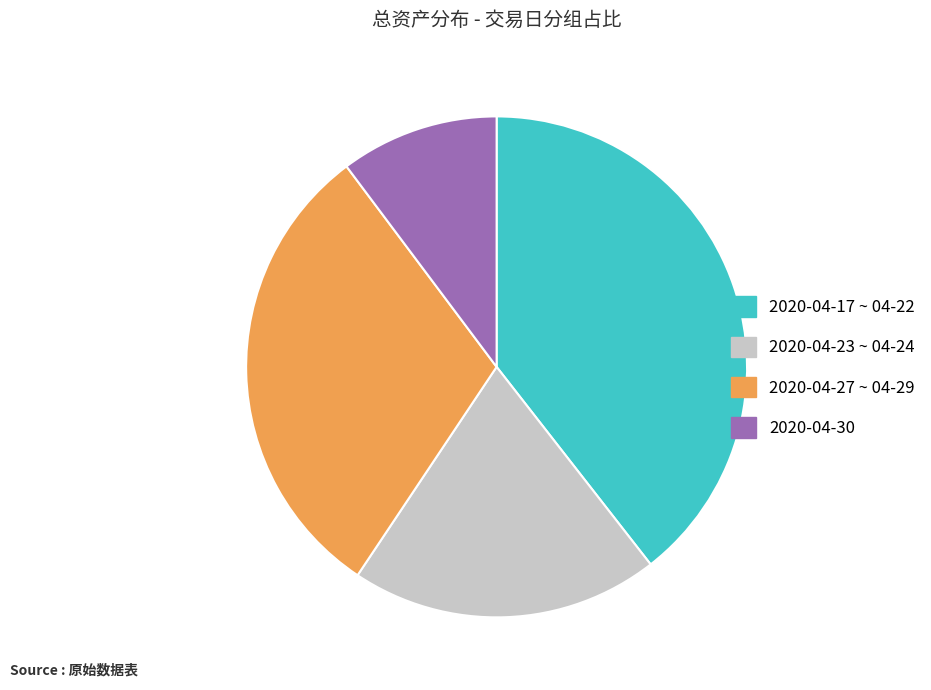

Count the number of slices in the pie.

4